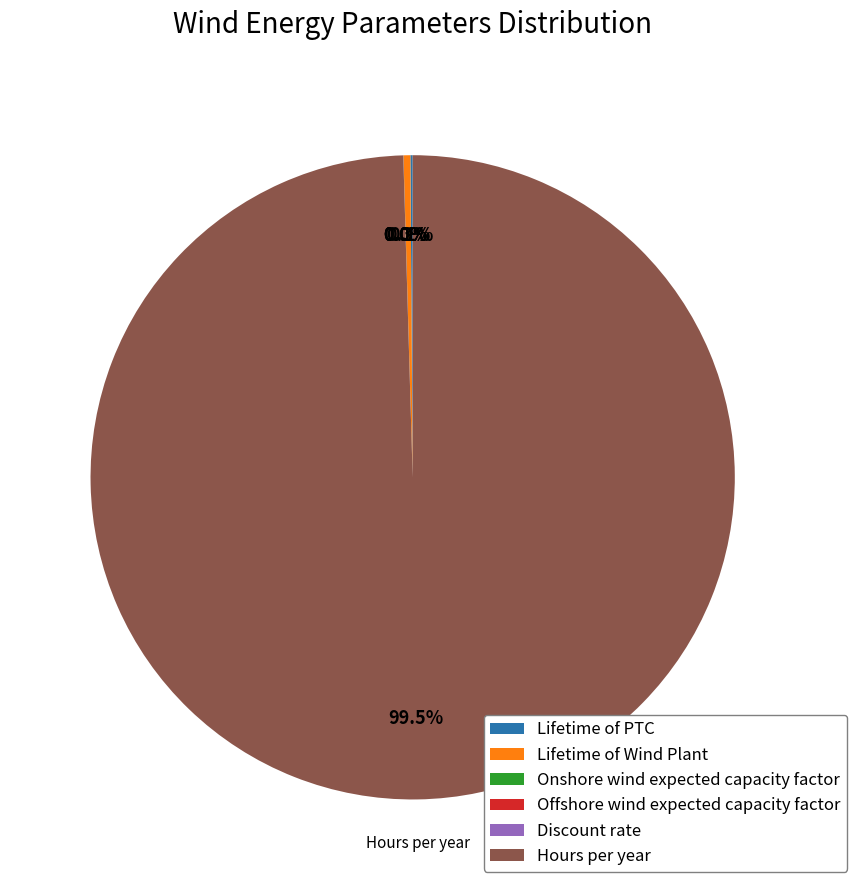

What is the majority slice?

Hours per year